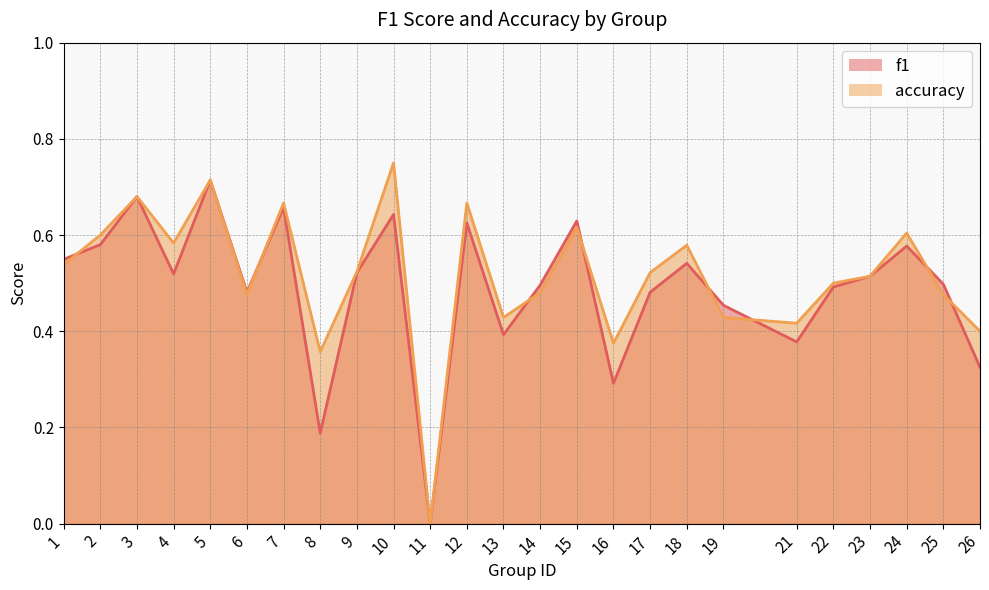

How many categories are shown in the chart?

25